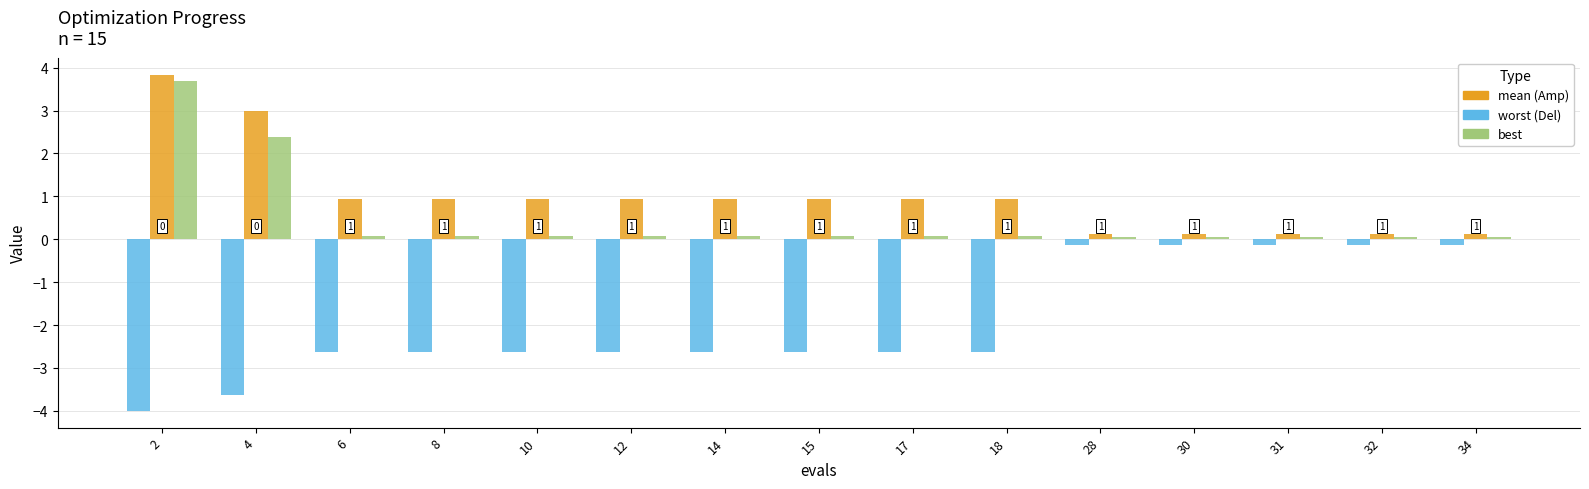

What is the smallest value displayed?

-4.0